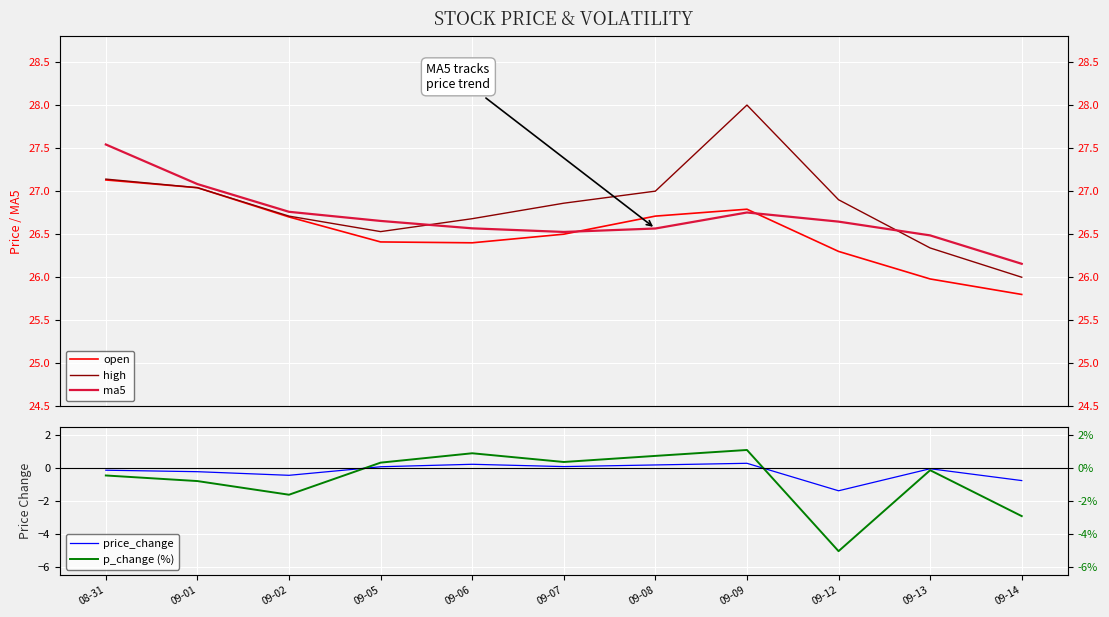

The value of ma5 at 09-02 is 16.0. True or false?

False